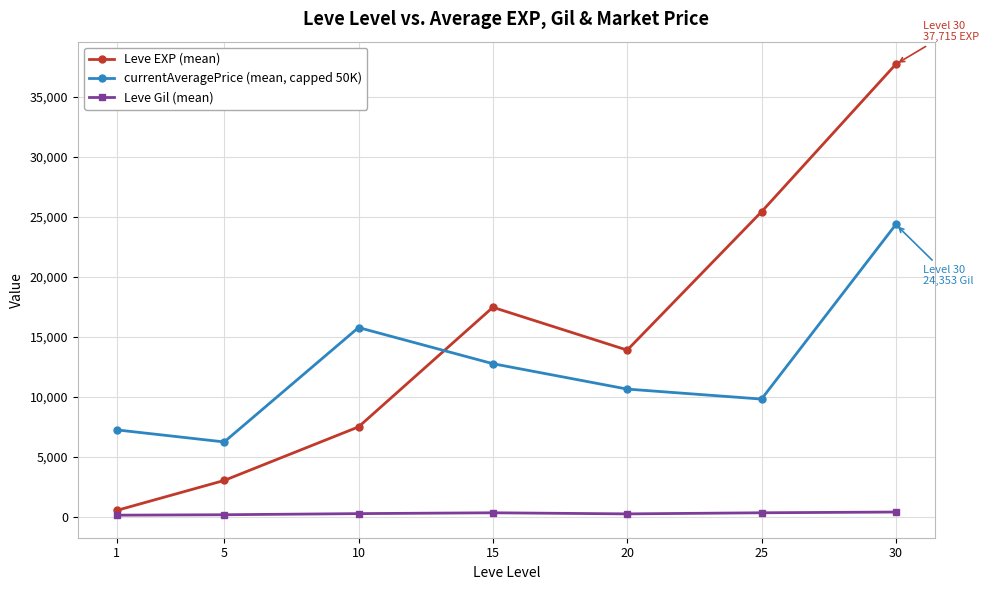

How many lines are shown in the chart?

3